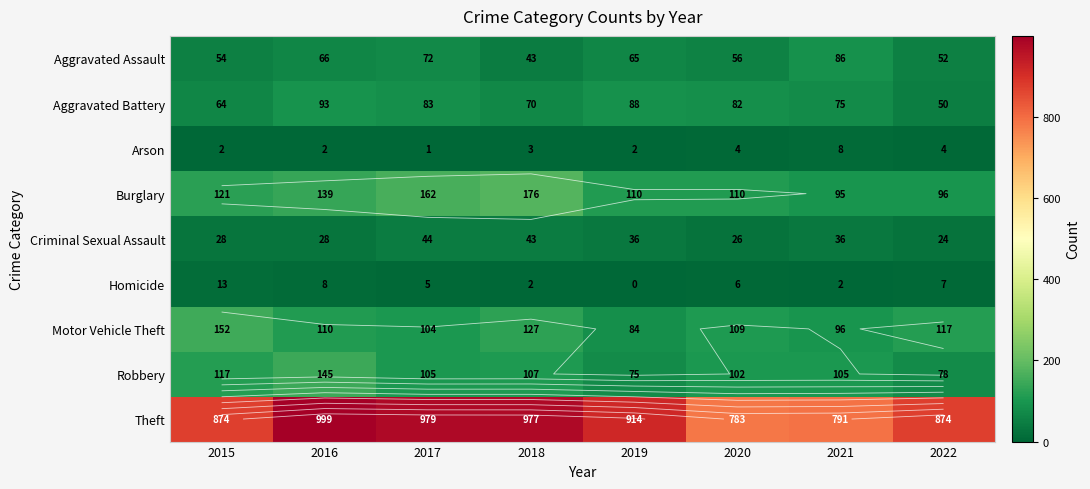

Which series has the largest range (max minus min)?

Theft